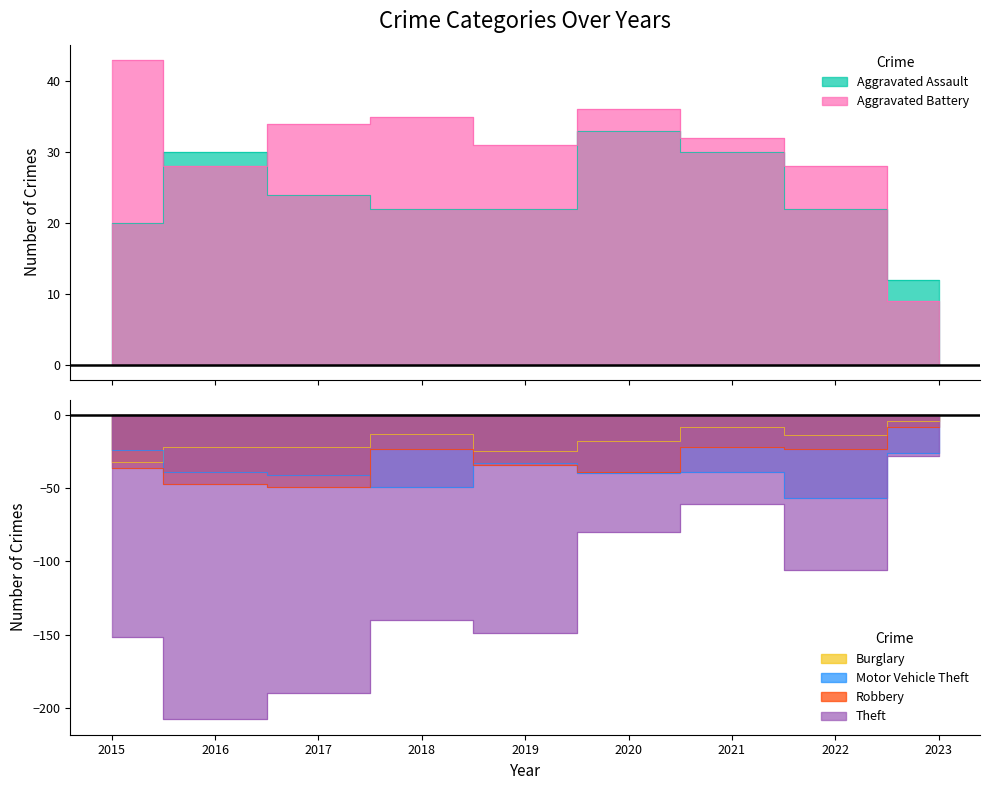

True or false: Robbery has a value of -12 at 2017.

False